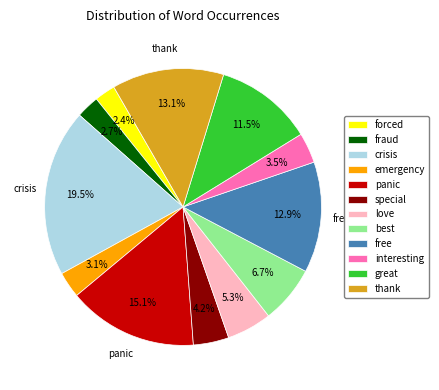

Which category has the biggest portion of the pie?

crisis